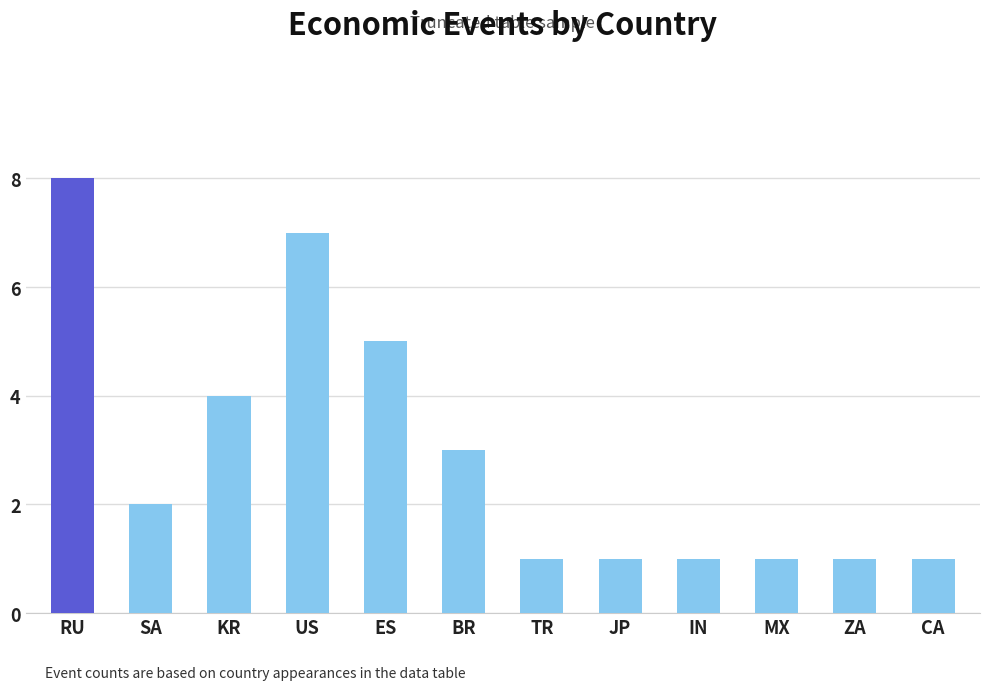

Does the chart contain any negative values?

No